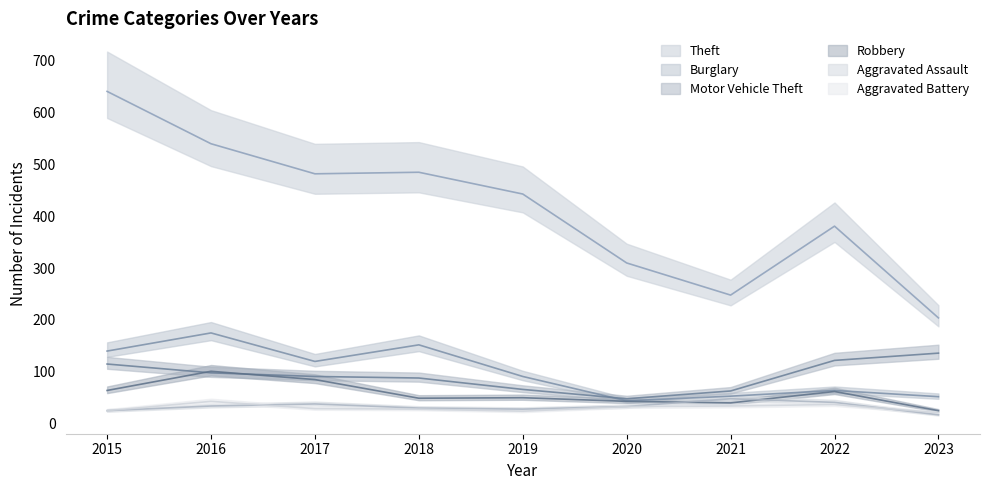

Which series has the widest spread of values?

Theft